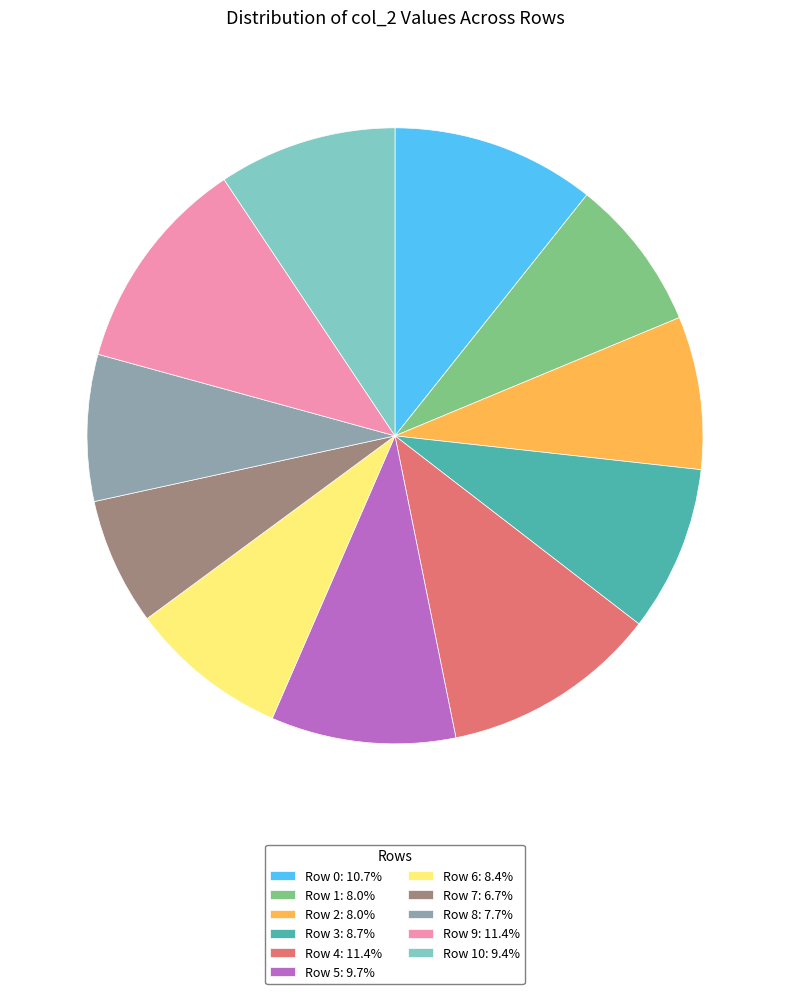

Is there any slice that represents more than half of the pie?

No